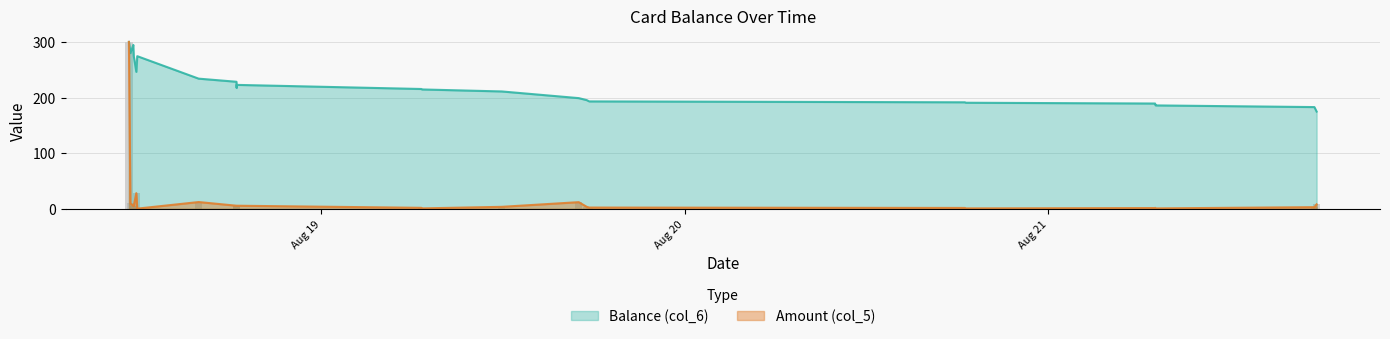

Reading right to left, extract all data points from this chart.

Balance (col_6): 2014/08/21 17:43:35=174.8	2014/08/21 17:34:47=182.8	2014/08/21 07:05:42=185.8	2014/08/21 07:05:35=186.7	2014/08/21 07:03:52=187.4	2014/08/21 07:03:45=189.2	2014/08/20 18:33:47=190.7	2014/08/20 18:30:21=191.4	2014/08/19 17:41:46=193.1	2014/08/19 17:31:52=195.3	2014/08/19 17:00:11=198.9	2014/08/19 11:55:20=210.9	2014/08/19 06:38:57=214.6	2014/08/19 06:37:07=215.3	2014/08/18 18:24:46=222.8	2014/08/18 18:24:46=217.2	2014/08/18 18:24:06=228.3	2014/08/18 15:54:21=233.9	2014/08/18 11:50:59=274.4	2014/08/18 11:47:21=246.2	2014/08/18 11:37:09=274.7	2014/08/18 11:35:44=289.6	2014/08/18 11:35:28=294.6	2014/08/18 11:23:59=279.8	2014/08/18 11:18:02=300.0
Amount (col_5): 2014/08/21 17:43:35=8.1	2014/08/21 17:34:47=3.0	2014/08/21 07:05:42=0.8	2014/08/21 07:05:35=0.8	2014/08/21 07:03:52=1.8	2014/08/21 07:03:45=1.4	2014/08/20 18:33:47=0.8	2014/08/20 18:30:21=1.6	2014/08/19 17:41:46=2.3	2014/08/19 17:31:52=3.6	2014/08/19 17:00:11=12.0	2014/08/19 11:55:20=3.6	2014/08/19 06:38:57=0.8	2014/08/19 06:37:07=1.8	2014/08/18 18:24:46=5.6	2014/08/18 18:24:46=5.6	2014/08/18 18:24:06=5.6	2014/08/18 15:54:21=12.2	2014/08/18 11:50:59=0.3	2014/08/18 11:47:21=28.2	2014/08/18 11:37:09=5.1	2014/08/18 11:35:44=5.0	2014/08/18 11:35:28=5.4	2014/08/18 11:23:59=9.8	2014/08/18 11:18:02=300.0